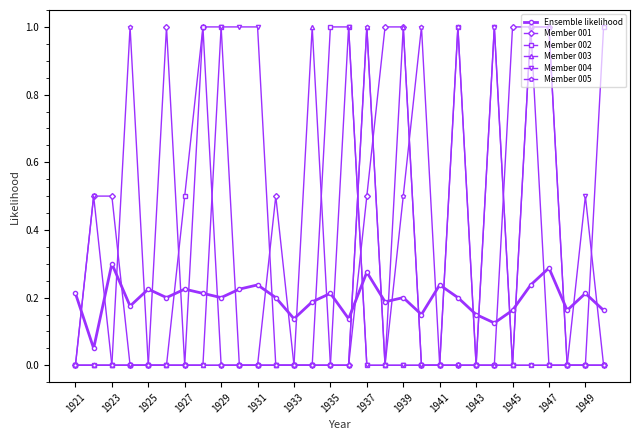

What is the value of the Member 001 point at the 18th from the left?

1.0